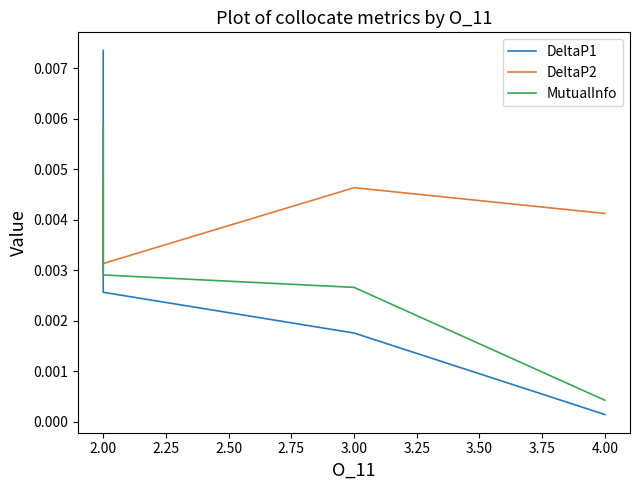

Which series has the largest range (max minus min)?

DeltaP1